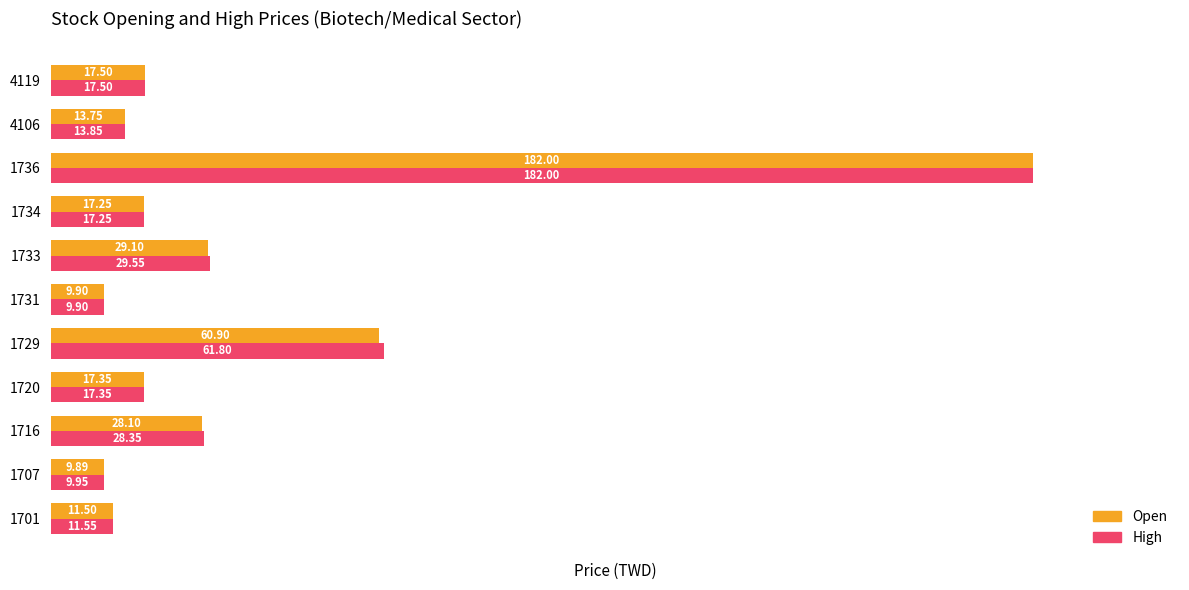

List the labels in order of Open value, largest first.

1736, 1729, 1733, 1716, 4119, 1720, 1734, 4106, 1701, 1731, 1707